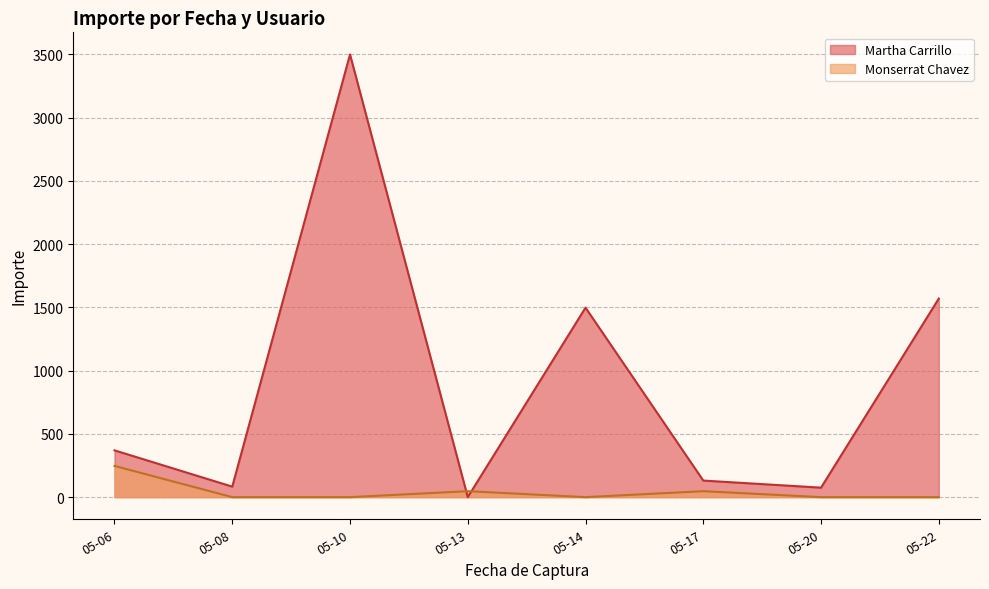

After their last crossing, which series has the higher values: Monserrat Chavez or Martha Carrillo?

Martha Carrillo